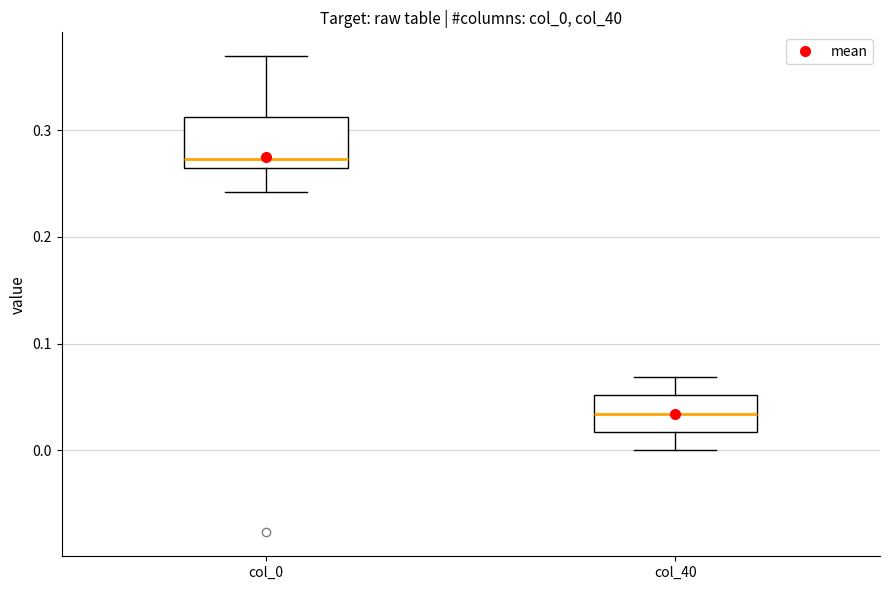

Comparing the boxes themselves (not the whiskers), which one is the tallest?

col_0